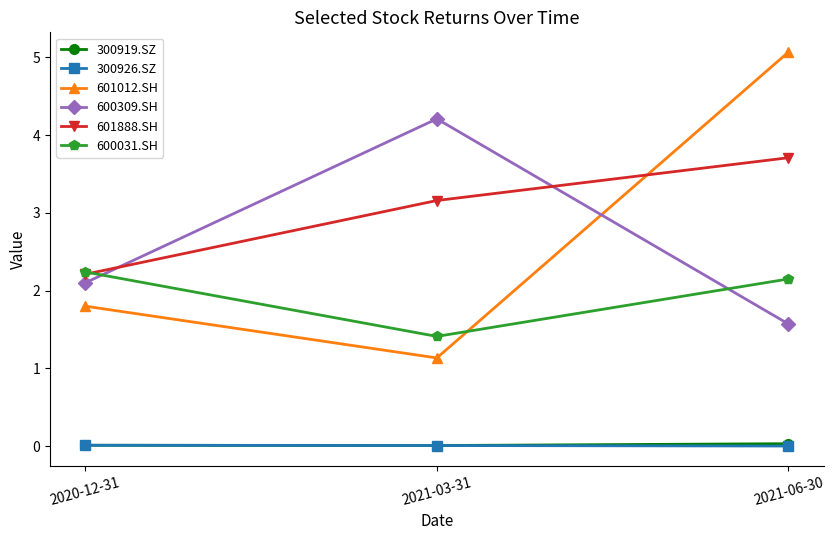

What is the label of the 3rd point from the left?

2021-06-30